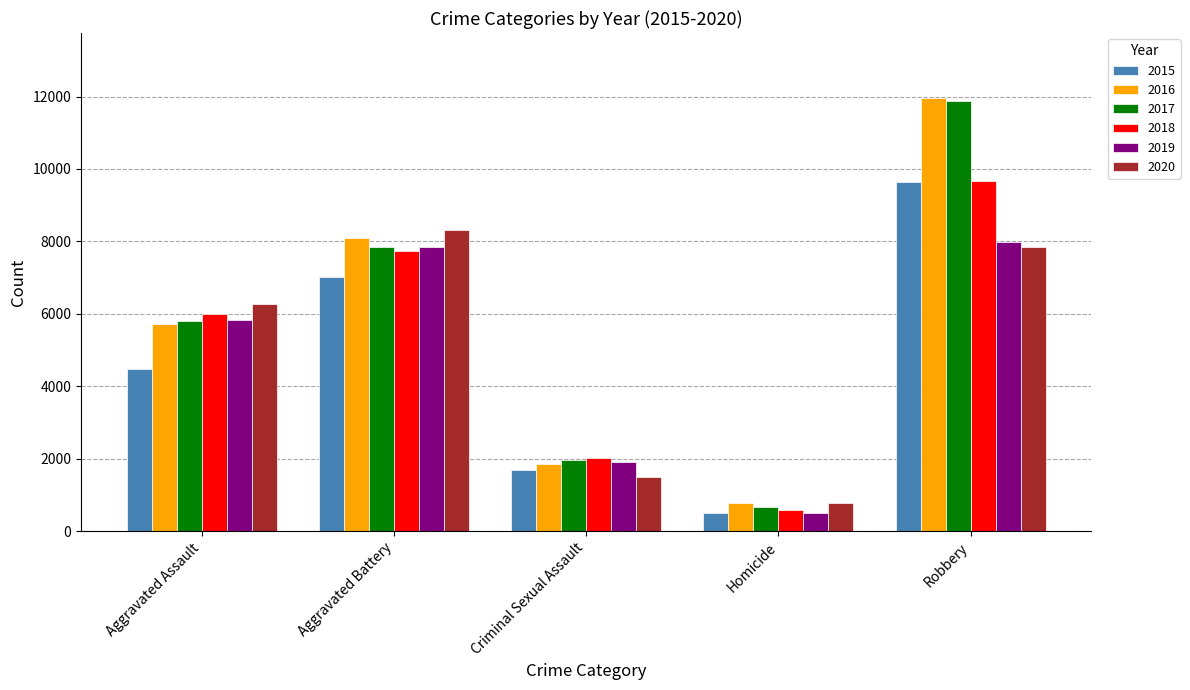

How many data points does each series have?

5